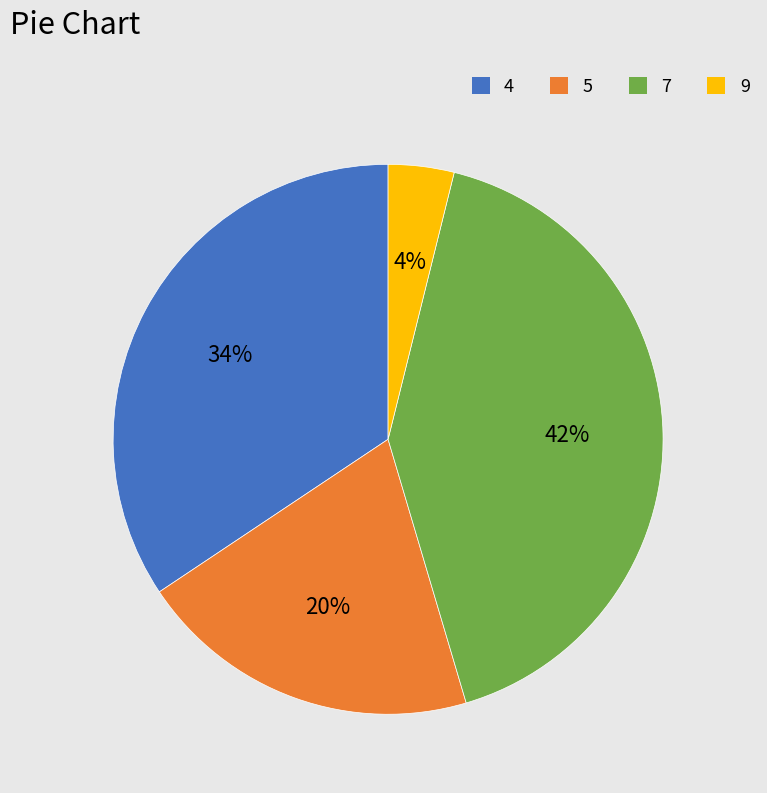

Approximately how many times larger is the value at 7 compared to 4?

1.2